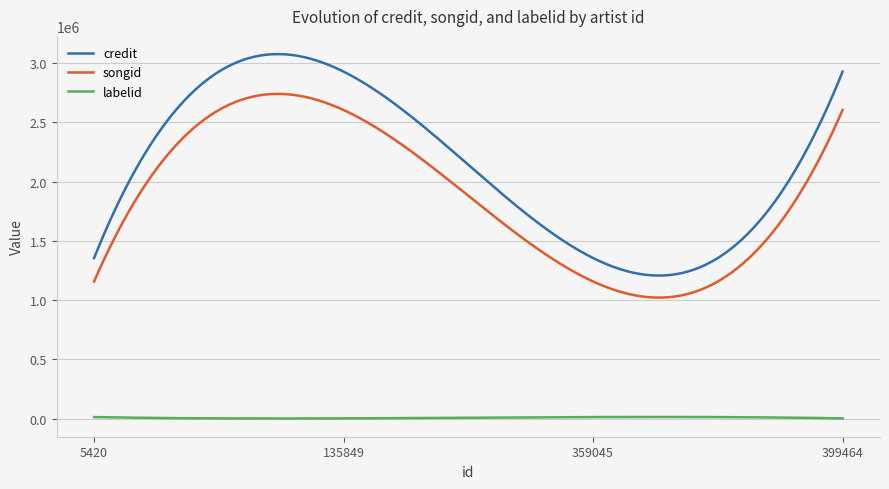

True or false: labelid and credit intersect in this chart.

False